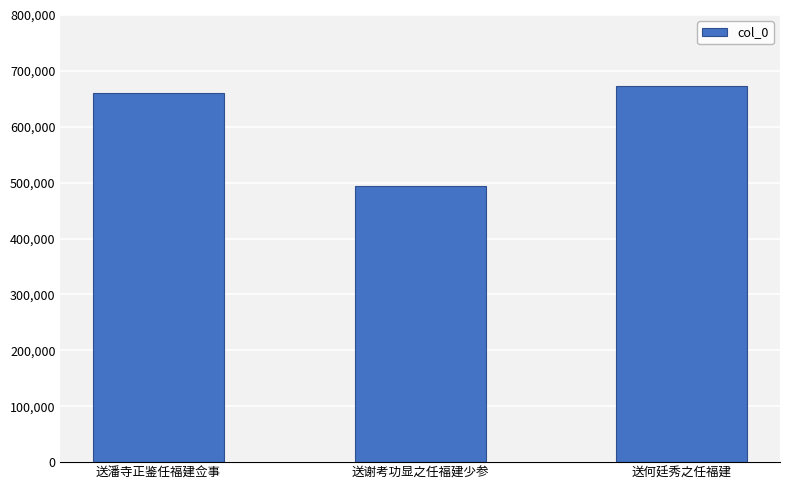

The chart shows a value of 880677 at 送何廷秀之任福建. True or false?

False